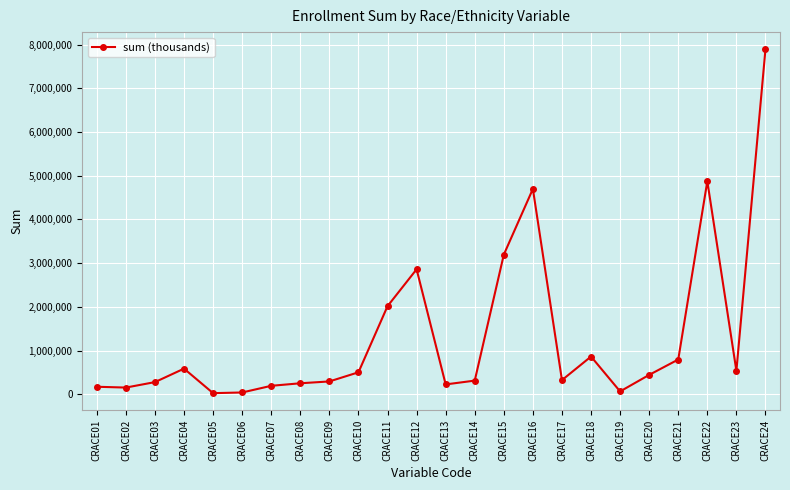

What is the value of the 22nd point from the left?

4874096